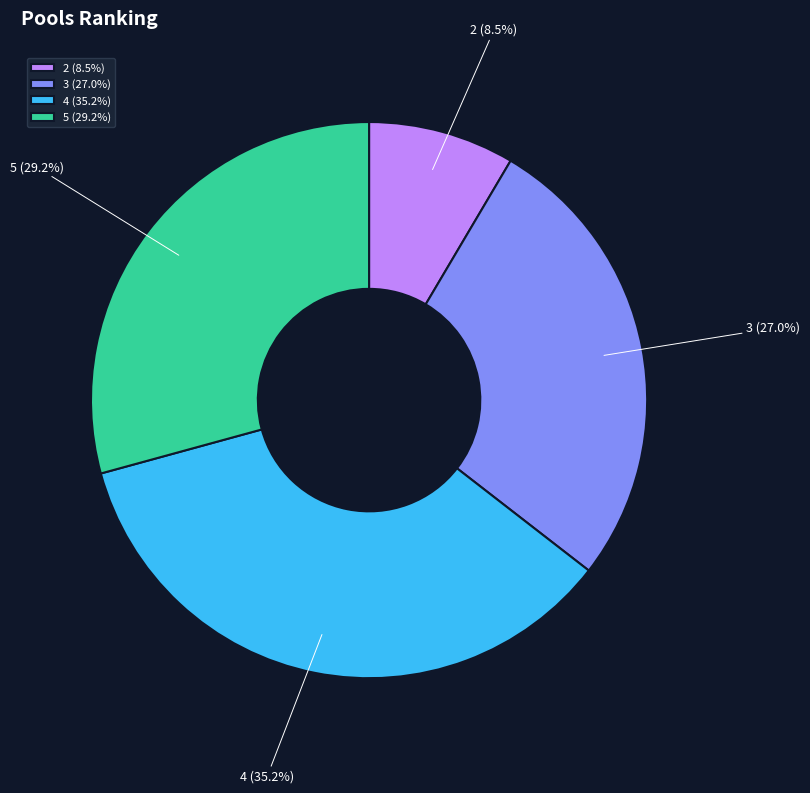

To the nearest percent, what is the difference between the largest and smallest slice percentages?

27%